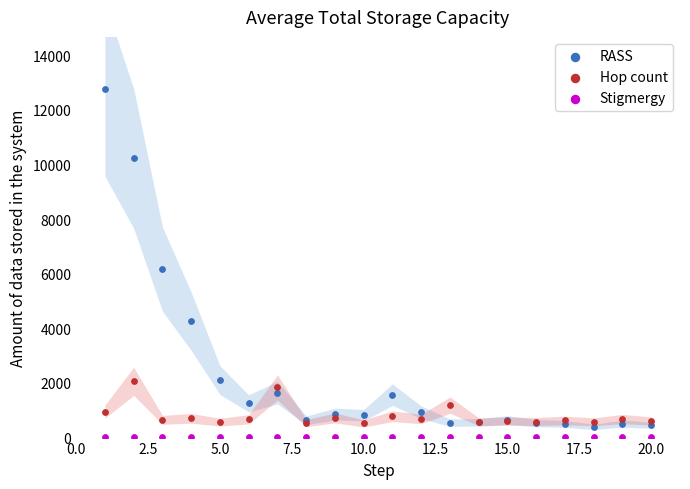

In the RASS series, what Y value is closest to 6576?

6167